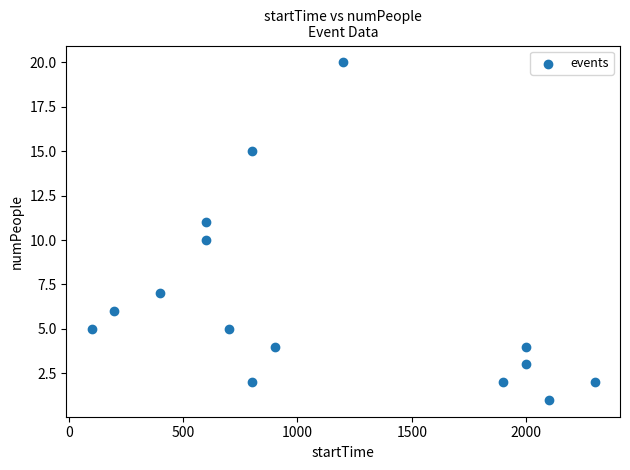

What is the range of Y values (max minus min)?

19